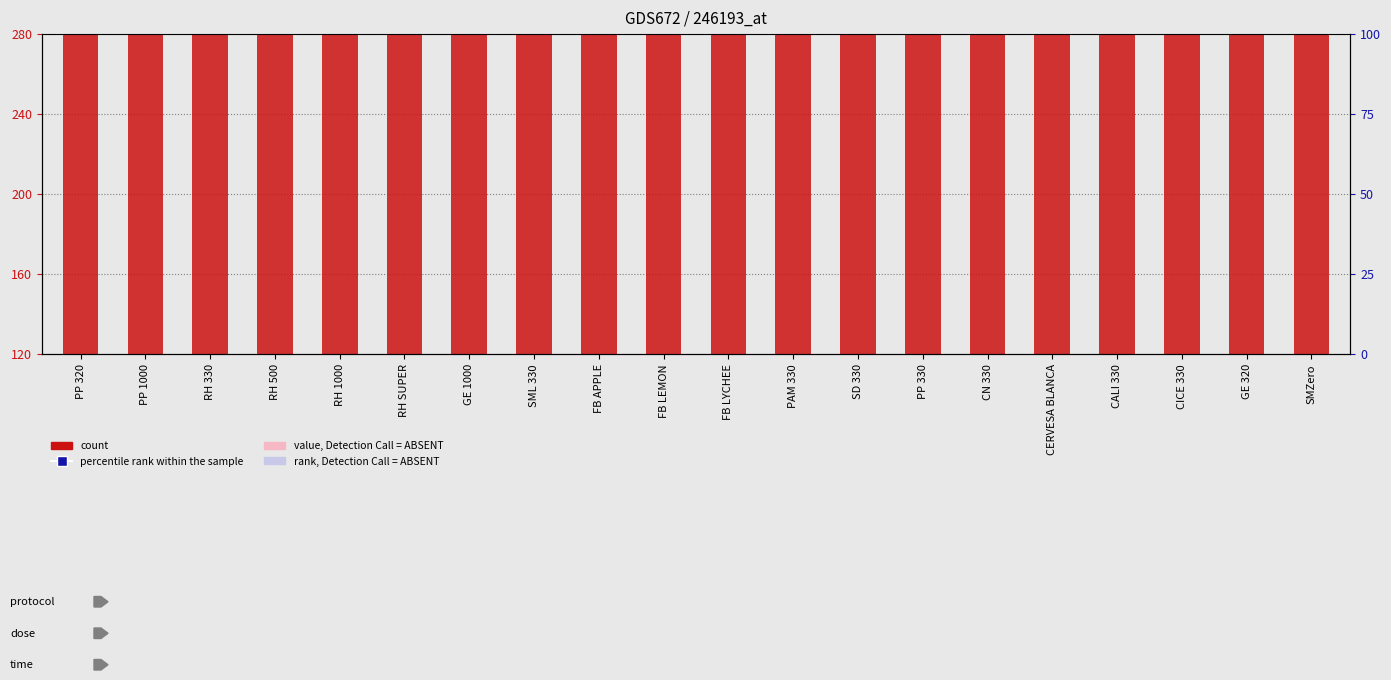

What is the total value across all series at CERVESA BLANCA?

1687